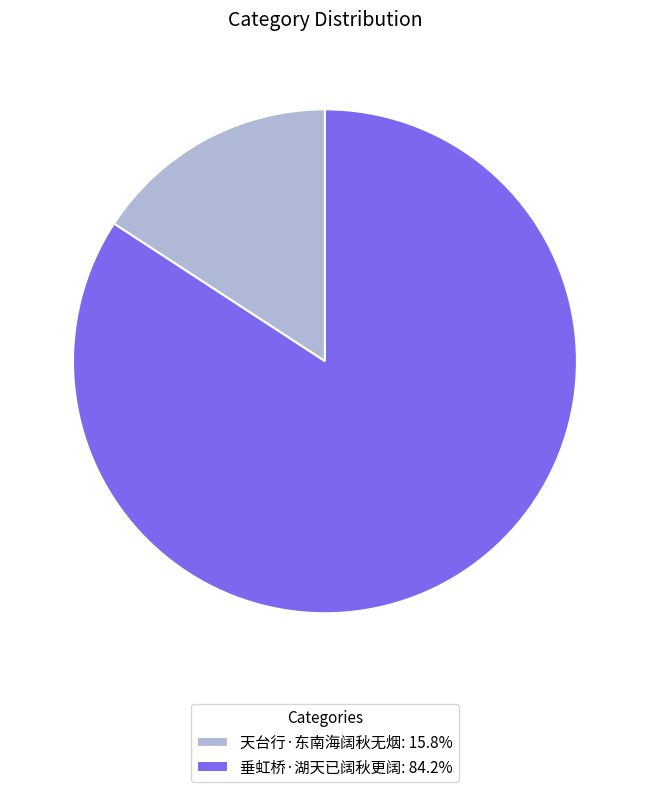

What is the majority slice?

垂虹桥·湖天已阔秋更阔